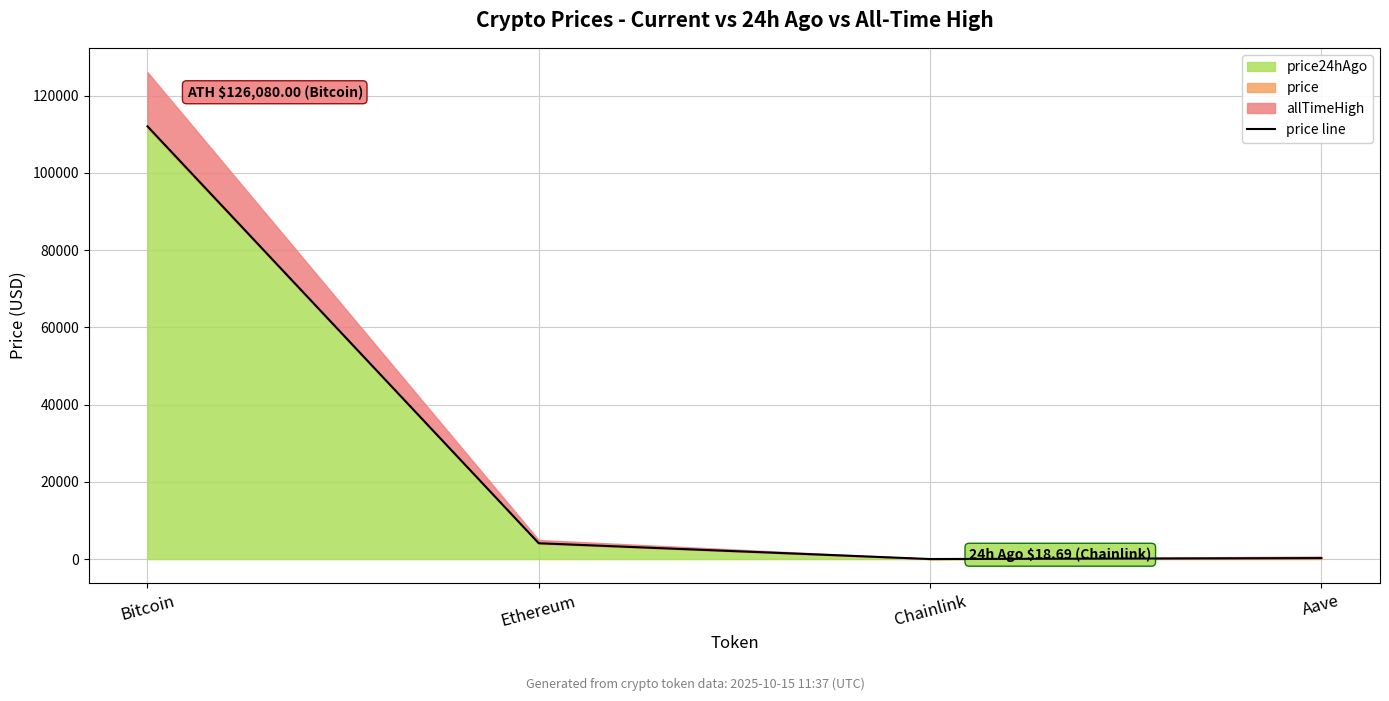

Where is the data nearest to the value 56041?

Ethereum